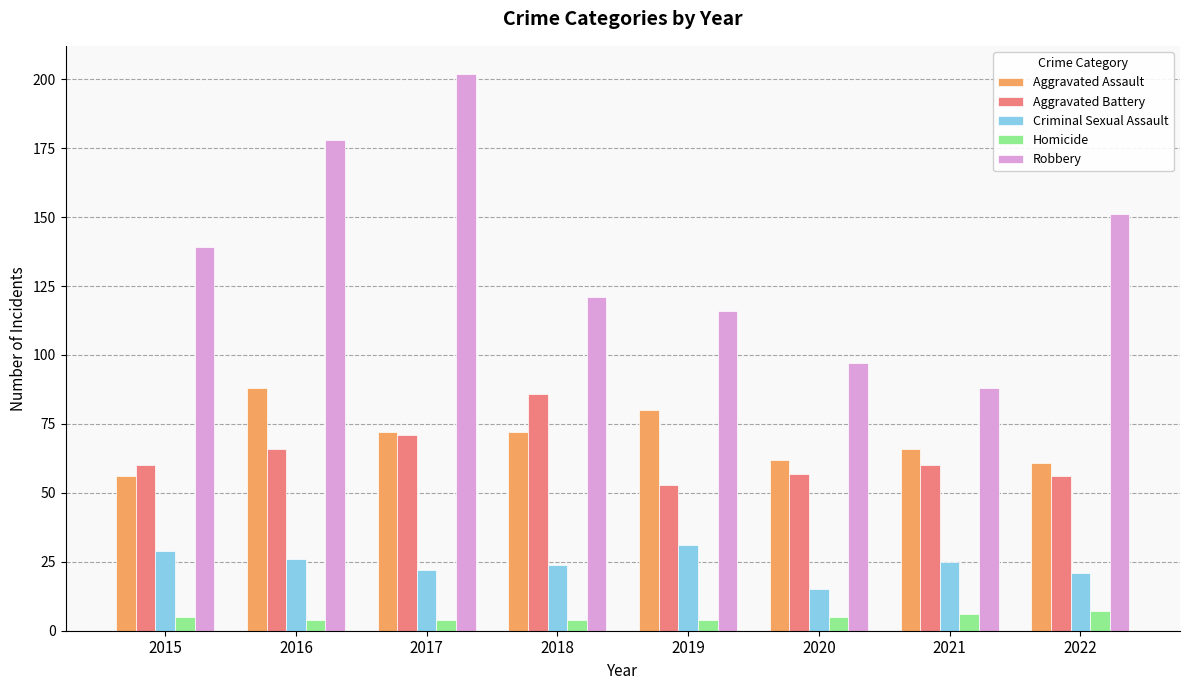

Rank the series by their maximum value, from lowest to highest.

Homicide, Criminal Sexual Assault, Aggravated Battery, Aggravated Assault, Robbery